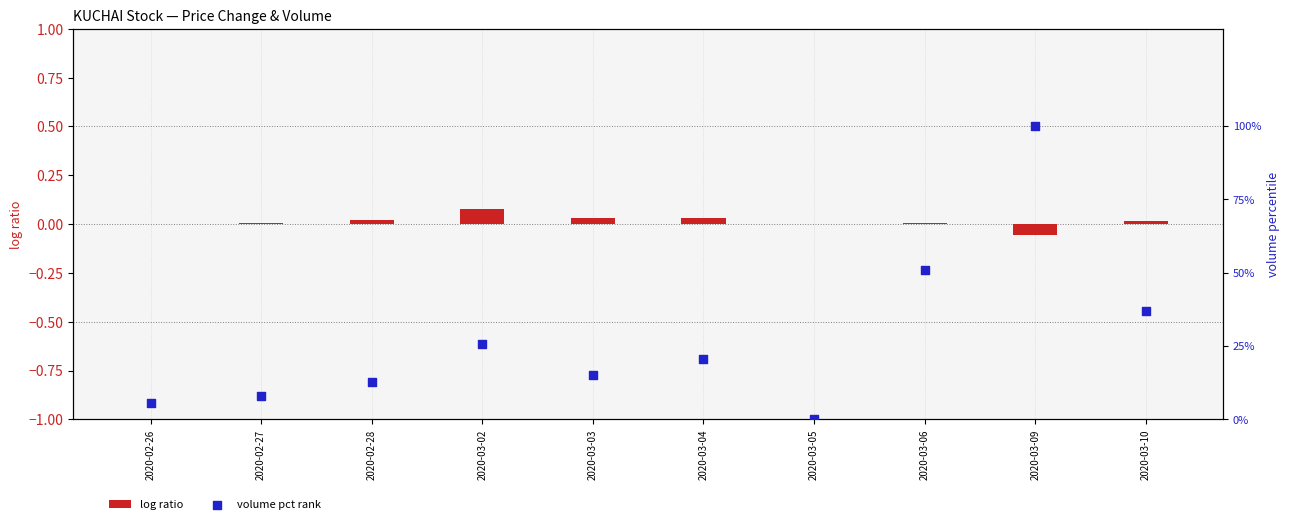

Which series reaches the minimum Y coordinate?

log ratio